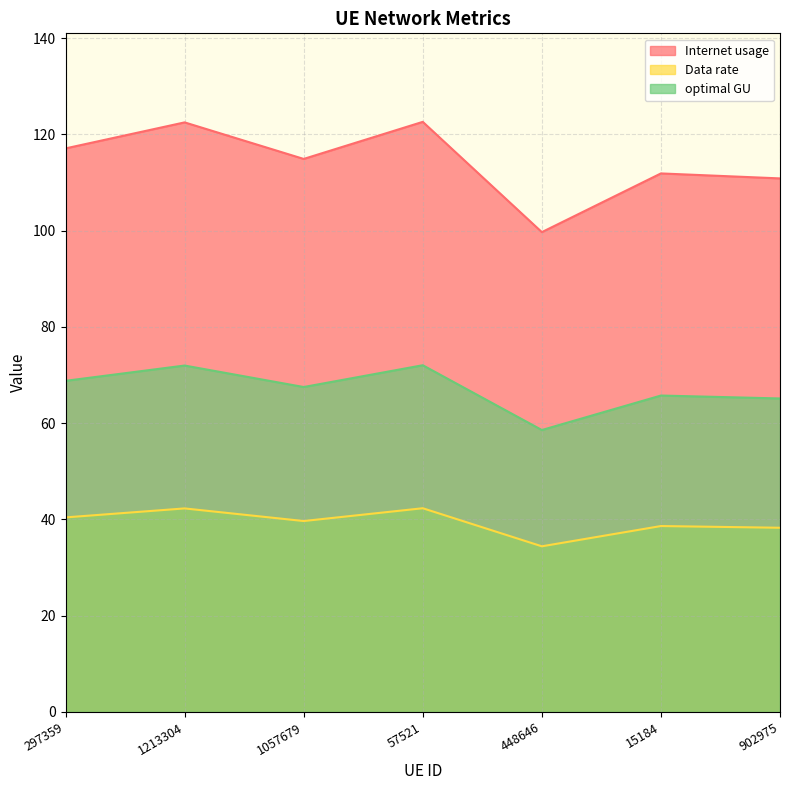

What is the sum of all optimal GU values?

469.8